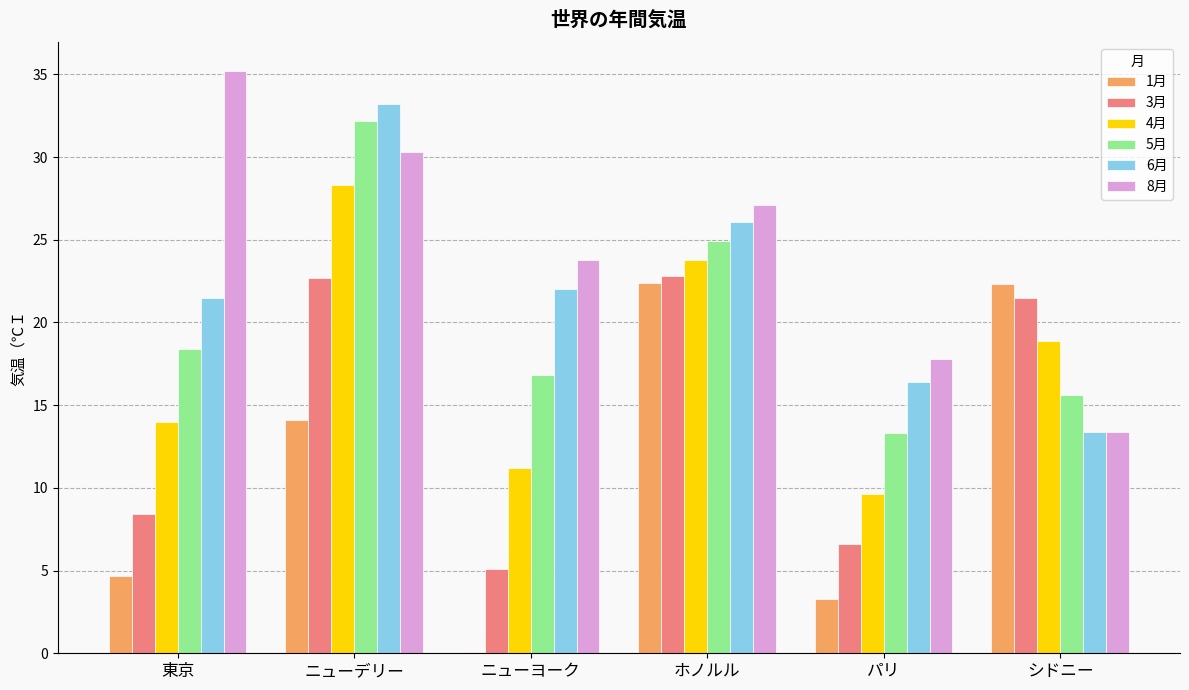

What is the sum of all 6月 values?

132.6